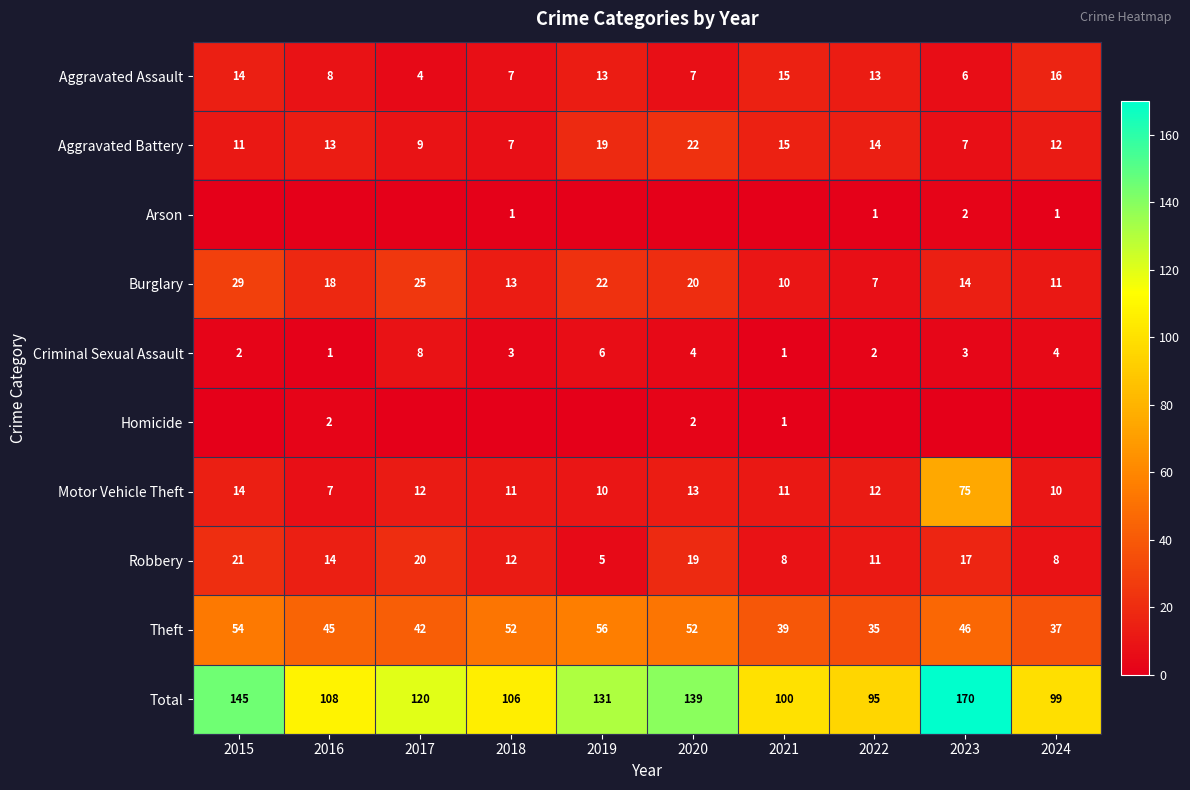

Count the number of categories in the chart.

10